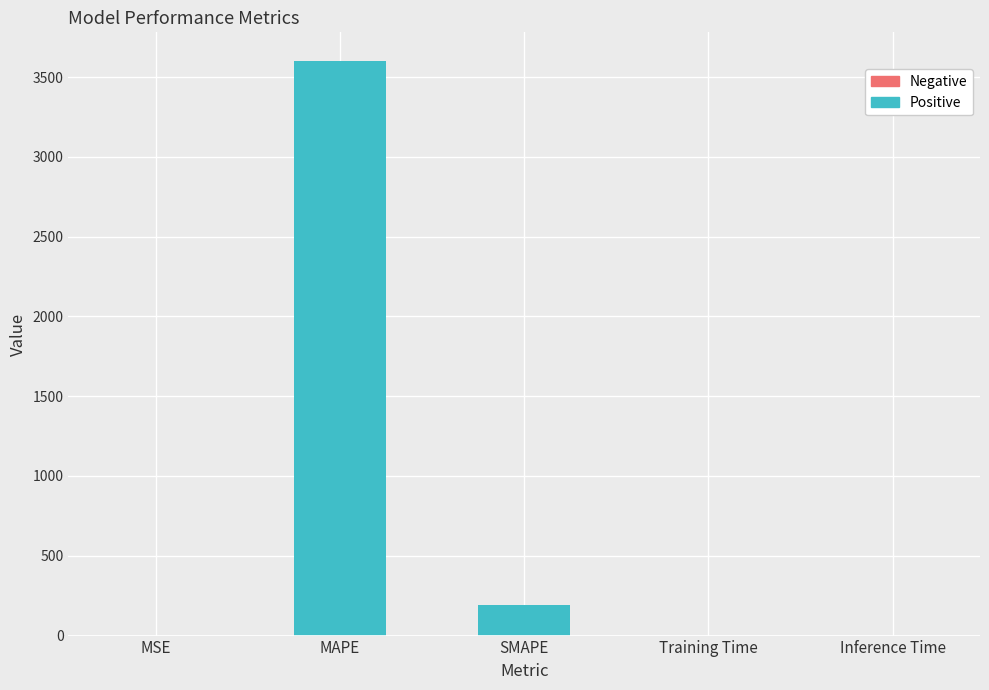

True or false: the data shows 3600.0 at MAPE.

True